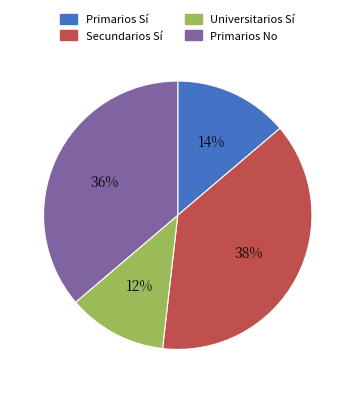

Between Secundarios Sí and Primarios Sí, which is larger?

Secundarios Sí